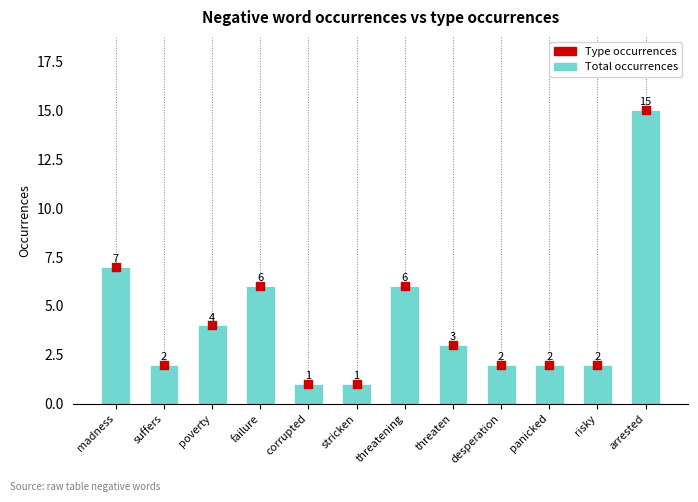

Which series reaches the maximum Y coordinate?

Total occurrences